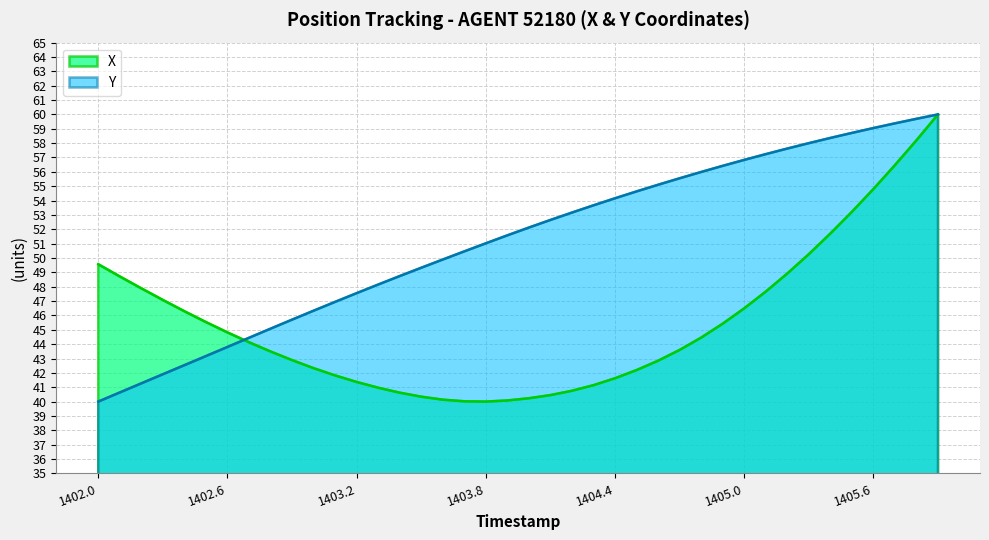

Reading left to right, what are all the values shown in this chart?

X: 1402.0=49.6	1402.1=48.7	1402.2=47.9	1402.3=47.1	1402.4=46.3	1402.5=45.5	1402.6=44.8	1402.7=44.1	1402.8=43.5	1402.9=42.9	1403.0=42.3	1403.1=41.8	1403.2=41.4	1403.3=41.0	1403.4=40.6	1403.5=40.3	1403.6=40.1	1403.7=40.0	1403.8=40.0	1403.9=40.1	1404.0=40.2	1404.1=40.5	1404.2=40.8	1404.3=41.1	1404.4=41.6	1404.5=42.2	1404.6=42.8	1404.7=43.6	1404.8=44.5	1404.9=45.4	1405.0=46.5	1405.1=47.7	1405.2=48.9	1405.3=50.3	1405.4=51.7	1405.5=53.2	1405.6=54.8	1405.7=56.5	1405.8=58.2	1405.9=60.0
Y: 1402.0=40.0	1402.1=40.6	1402.2=41.3	1402.3=41.9	1402.4=42.5	1402.5=43.2	1402.6=43.8	1402.7=44.4	1402.8=45.1	1402.9=45.7	1403.0=46.3	1403.1=46.9	1403.2=47.6	1403.3=48.2	1403.4=48.7	1403.5=49.3	1403.6=49.9	1403.7=50.5	1403.8=51.0	1403.9=51.6	1404.0=52.1	1404.1=52.6	1404.2=53.2	1404.3=53.7	1404.4=54.2	1404.5=54.6	1404.6=55.1	1404.7=55.6	1404.8=56.0	1404.9=56.4	1405.0=56.8	1405.1=57.2	1405.2=57.6	1405.3=58.0	1405.4=58.4	1405.5=58.7	1405.6=59.1	1405.7=59.4	1405.8=59.7	1405.9=60.0